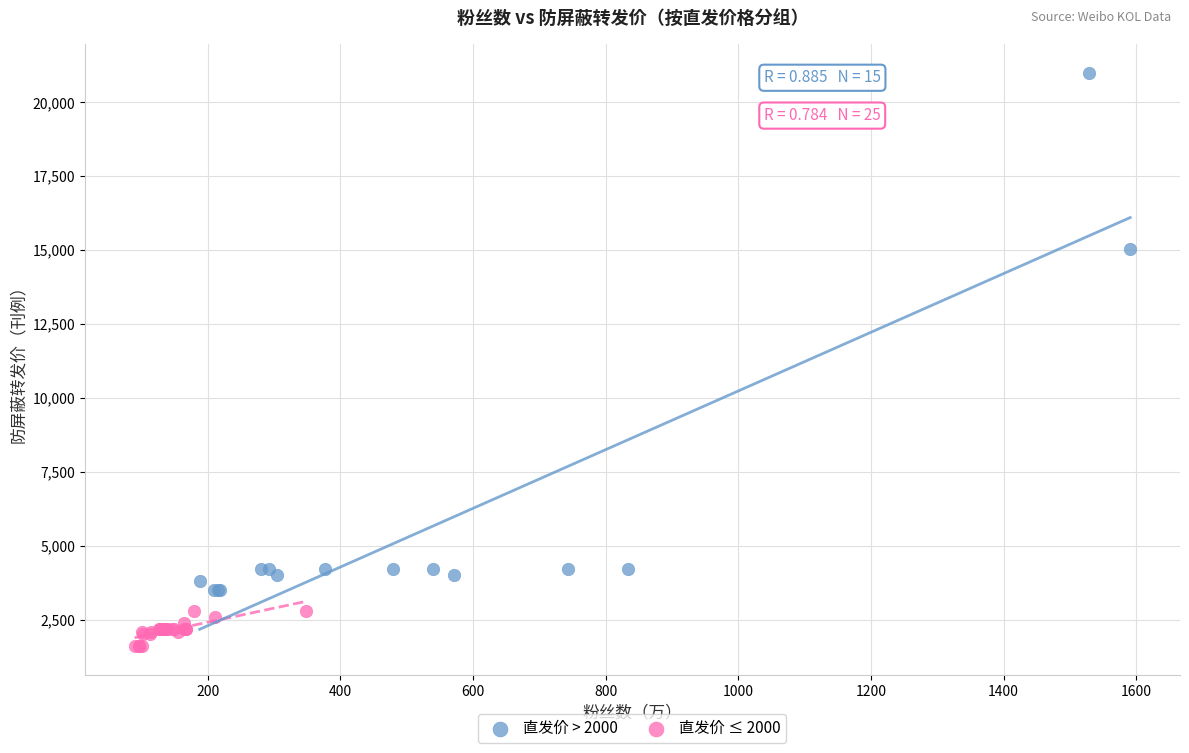

Which series has the widest spread of Y values?

直发价 > 2000